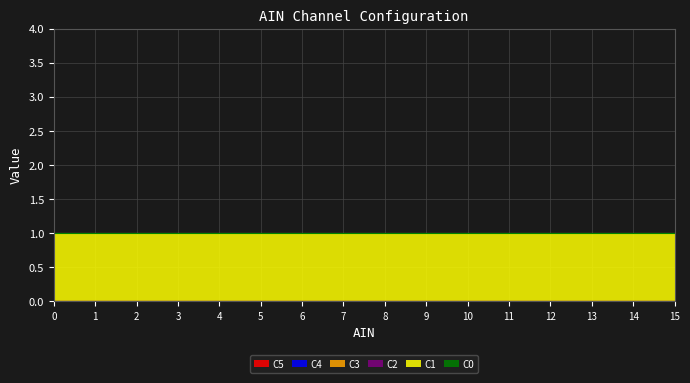

Reading right to left, what are all the values shown in this chart?

C5: 0	0	0	0	0	0	0	0	0	0	0	0	0	0	0	0
C4: 0	0	0	0	0	0	0	0	0	0	0	0	0	0	0	0
C3: 0	0	0	0	0	0	0	0	0	0	0	0	0	0	0	0
C2: 0	0	0	0	0	0	0	0	0	0	0	0	0	0	0	0
C1: 1	1	1	1	1	1	1	1	1	1	1	1	1	1	1	1
C0: 0	0	0	0	0	0	0	0	0	0	0	0	0	0	0	0